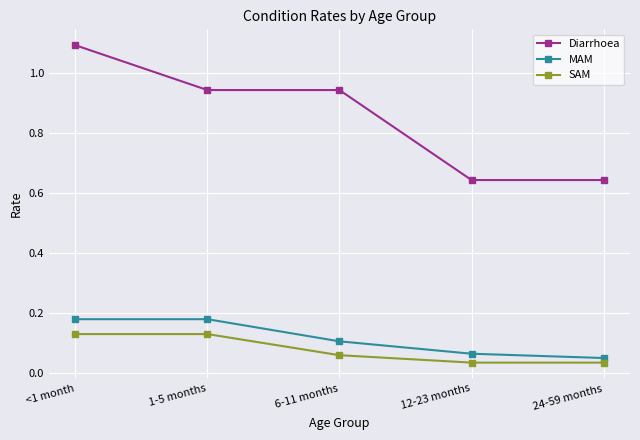

What are all the series names shown in the legend?

Diarrhoea, MAM, SAM